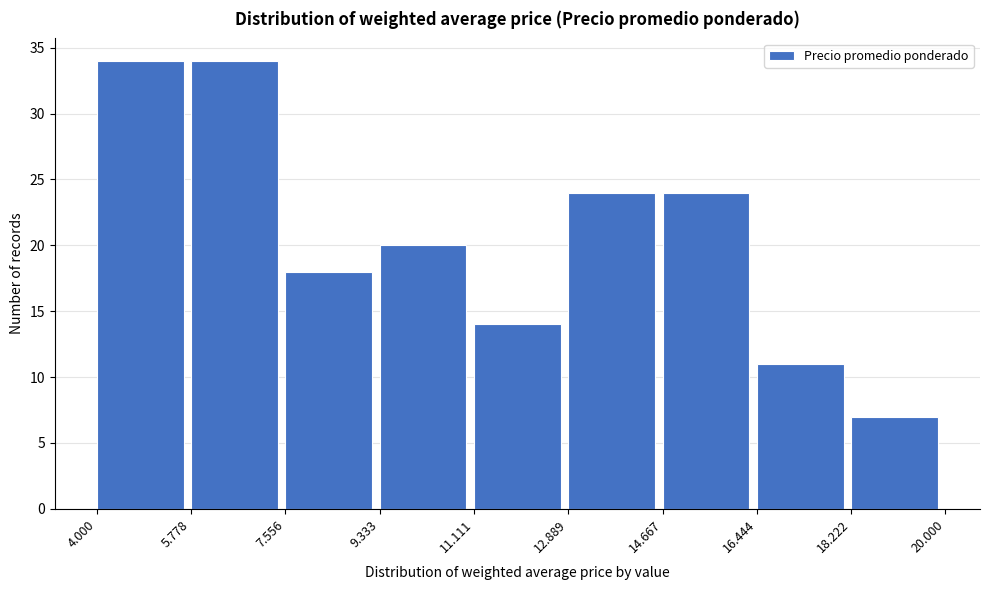

Reading left to right, extract all data points from this chart.

4.000=34	5.778=34	7.556=18	9.333=20	11.111=14	12.889=24	14.667=24	16.444=11	18.222=7